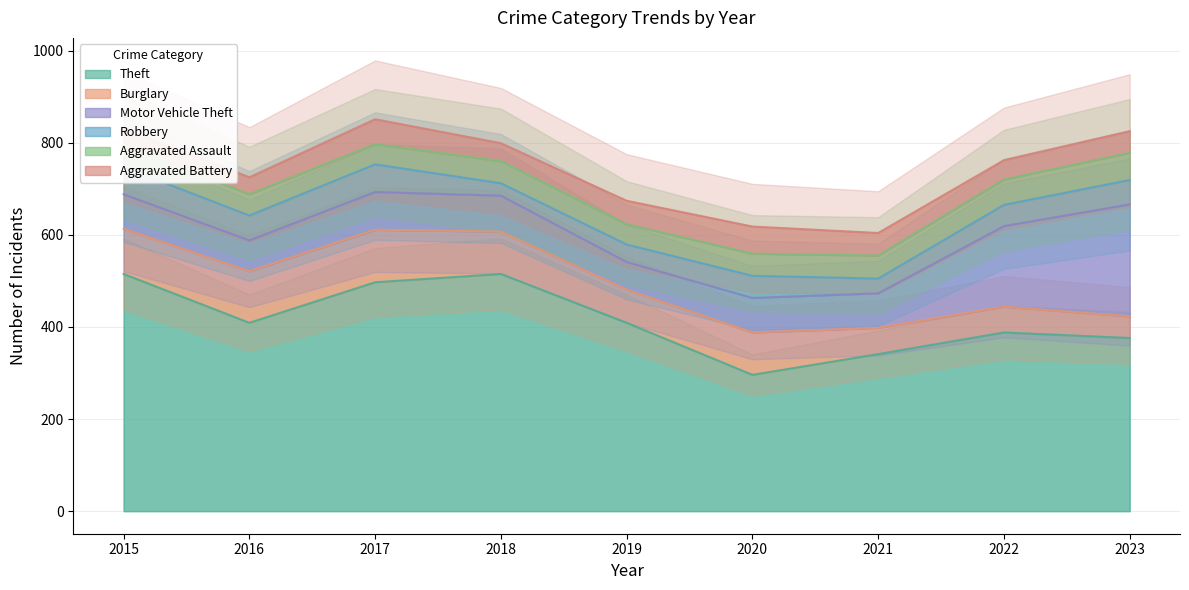

At which label does Robbery first exceed 48?

2015